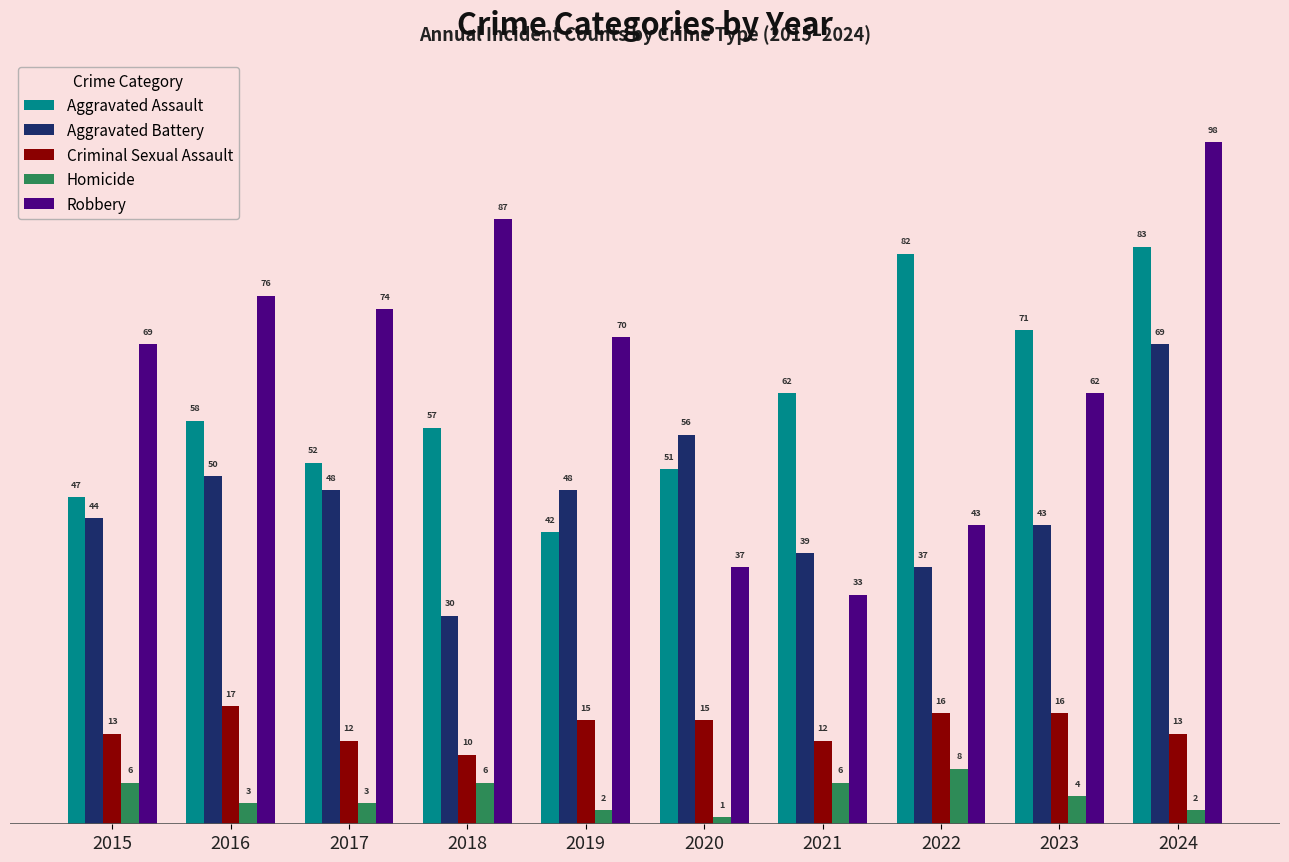

Does the chart contain stacked bars?

No